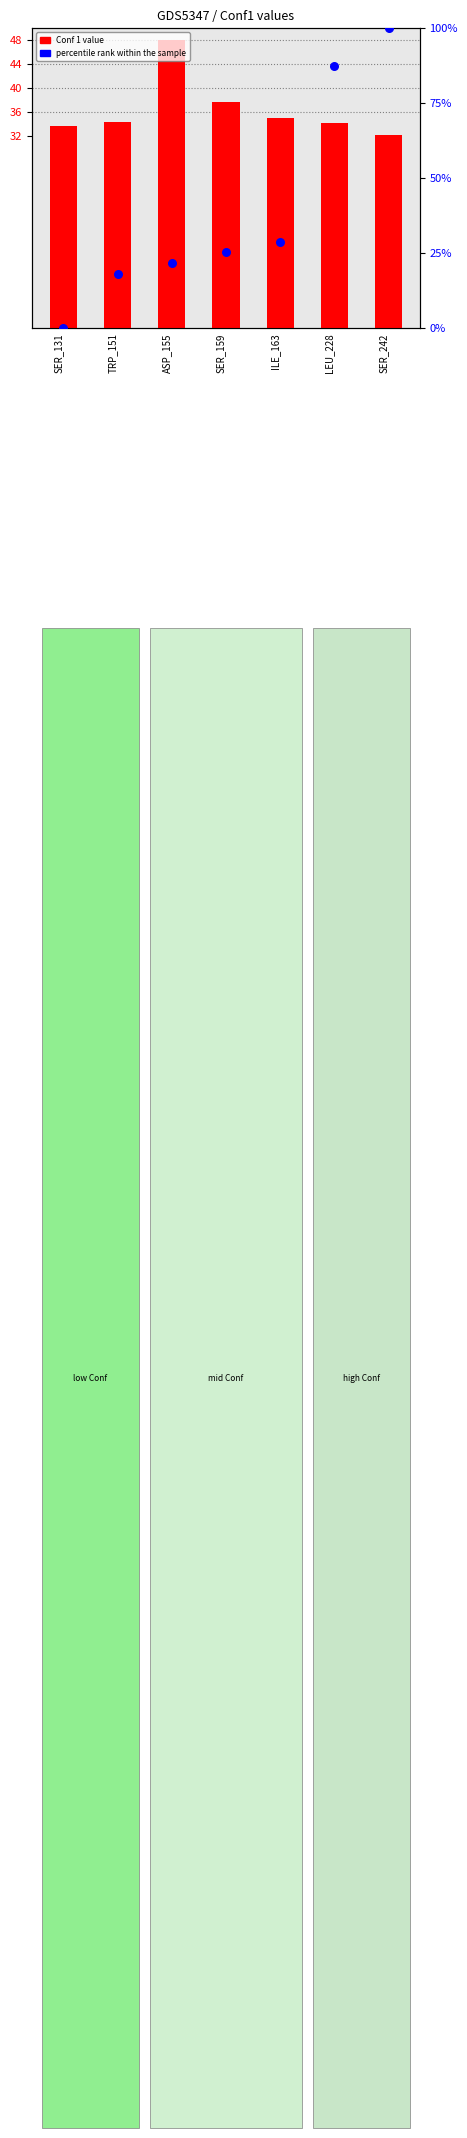

At which category is the sum across all series the highest?

SER_242